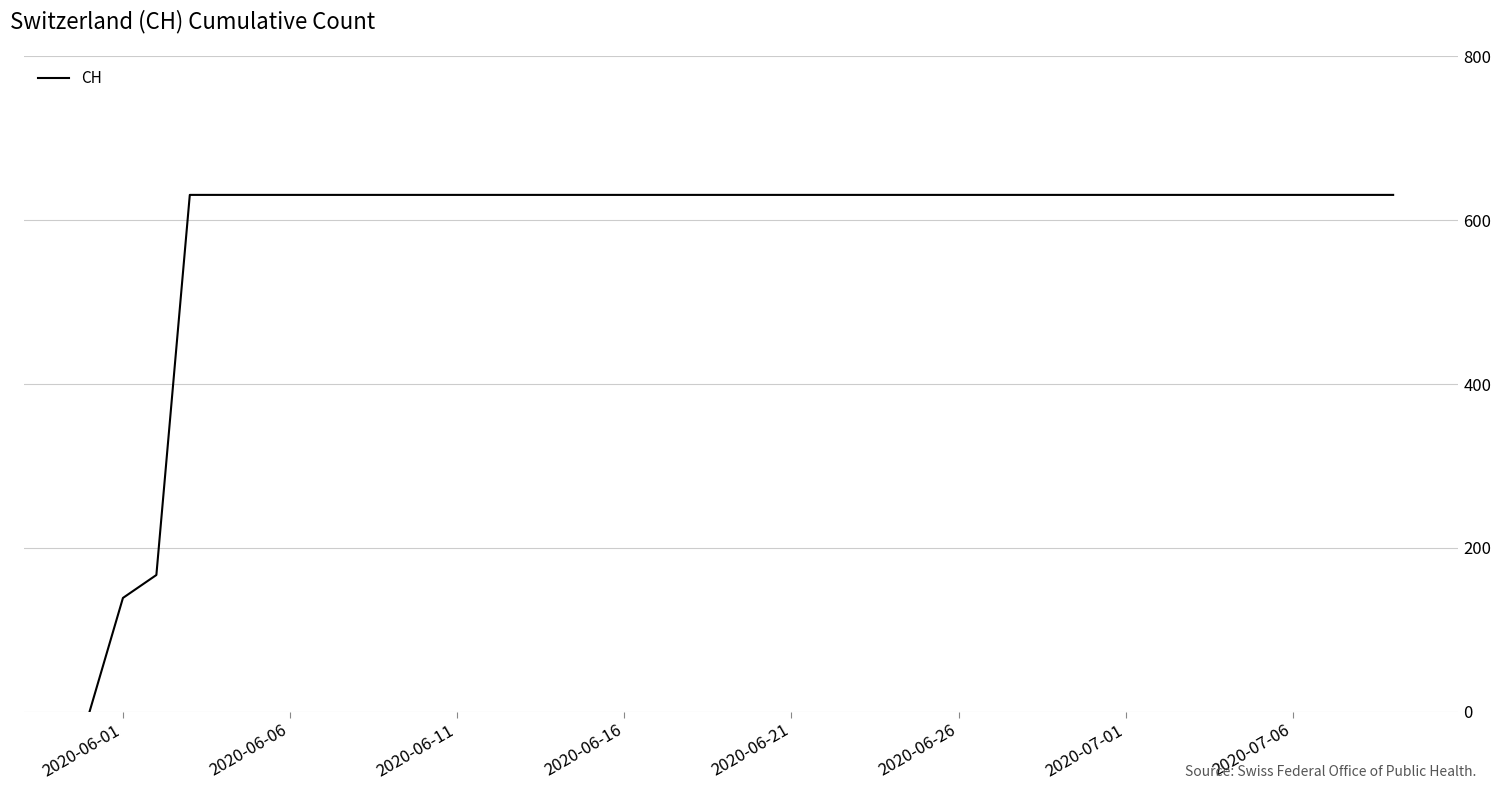

What is the maximum value shown in the chart?

631